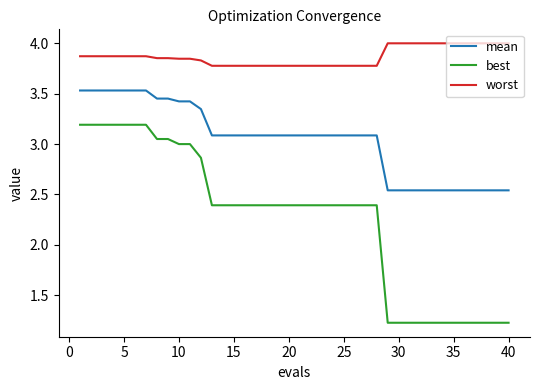

What is the maximum value for worst?

4.0